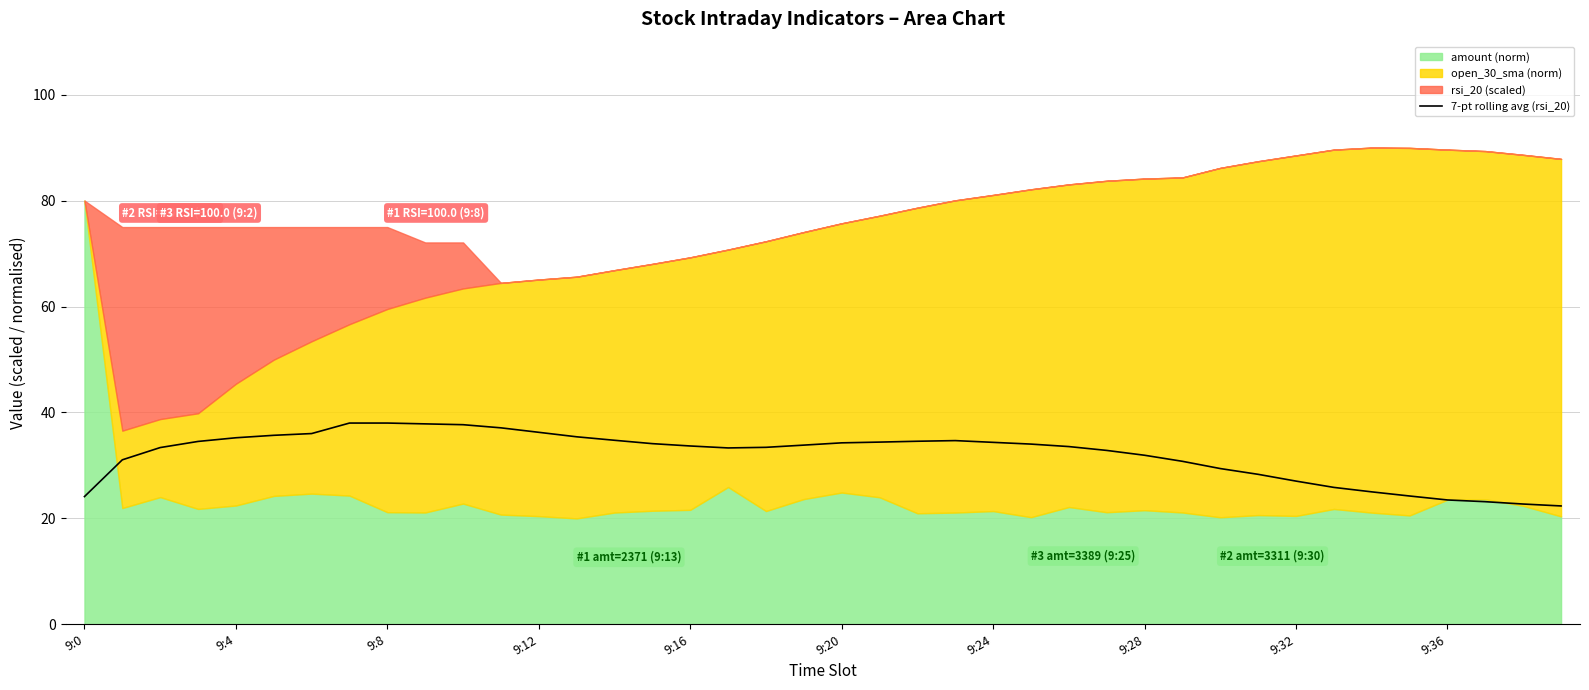

True or false: the data shows 33.4 at 18.

True